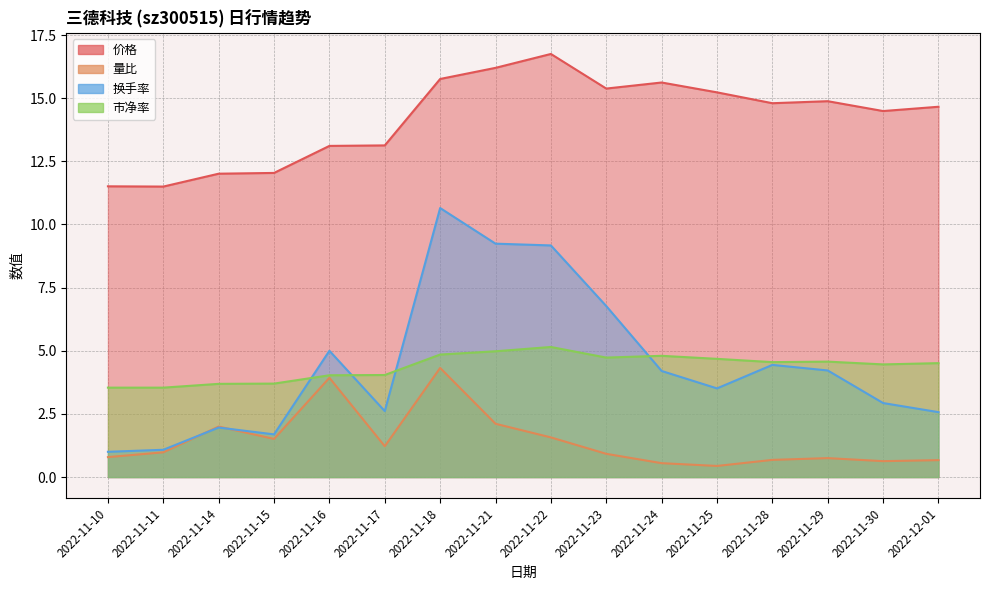

The 量比 series shows 0.4 at 2022-11-10. True or false?

False